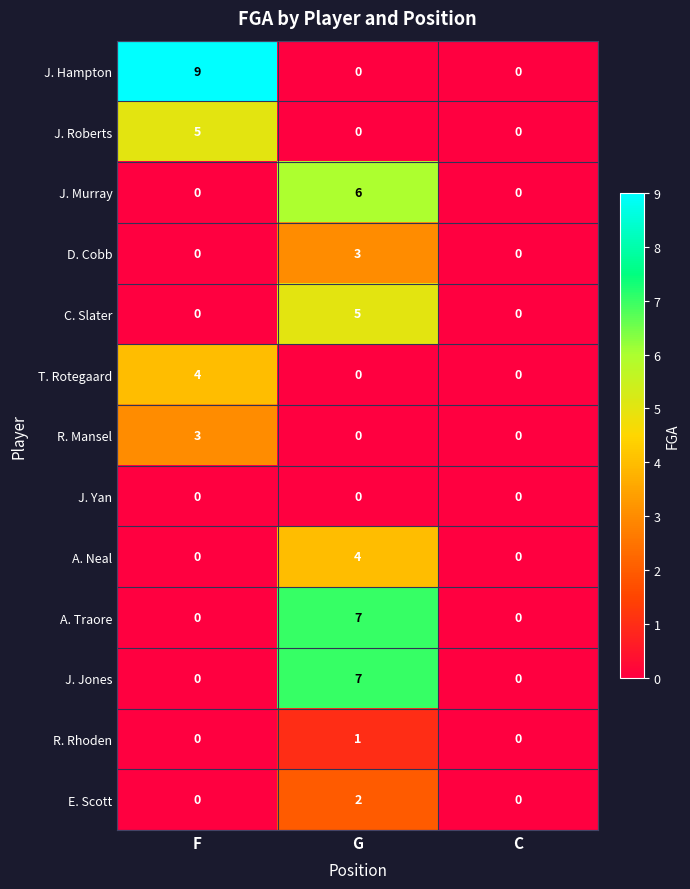

At which category is the sum across all series the highest?

G